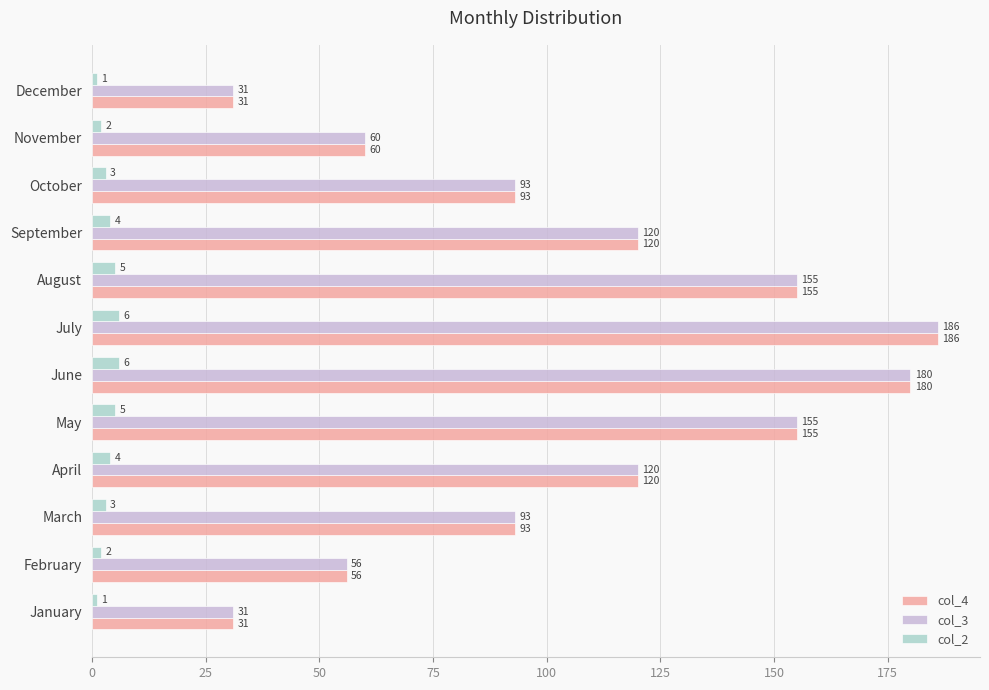

What is the lowest value of the col_4 series?

31